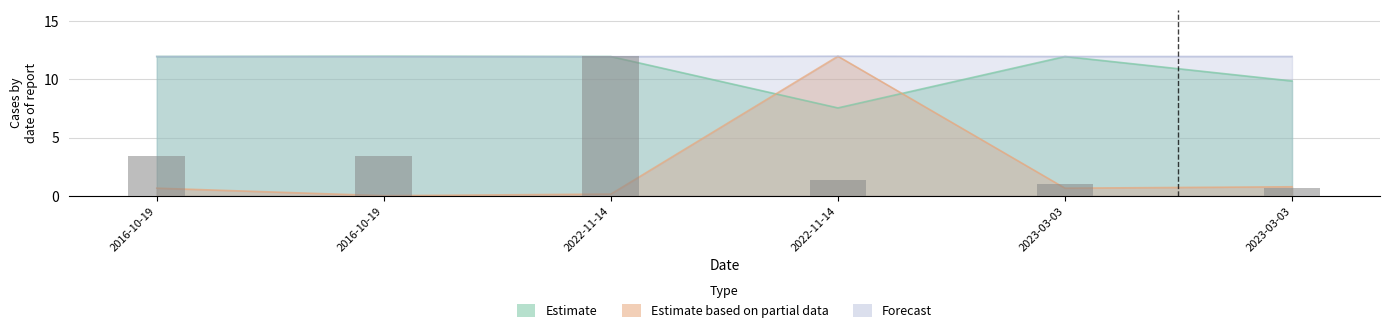

Reading right to left, list all the values displayed in this chart.

Estimate: 2023-03-03=9.9	2023-03-03=12.0	2022-11-14=7.6	2022-11-14=12.0	2016-10-19=12.0	2016-10-19=12.0
Estimate based on partial data: 2023-03-03=0.8	2023-03-03=0.7	2022-11-14=12.0	2022-11-14=0.1	2016-10-19=0.0	2016-10-19=0.7
Forecast: 2023-03-03=12.0	2023-03-03=12.0	2022-11-14=12.0	2022-11-14=12.0	2016-10-19=12.0	2016-10-19=12.0